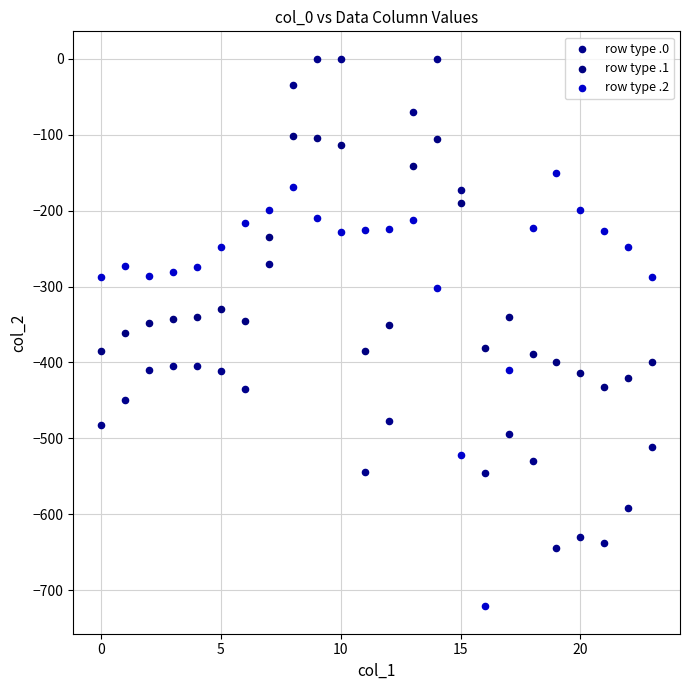

Which series reaches the minimum Y coordinate?

row type .2